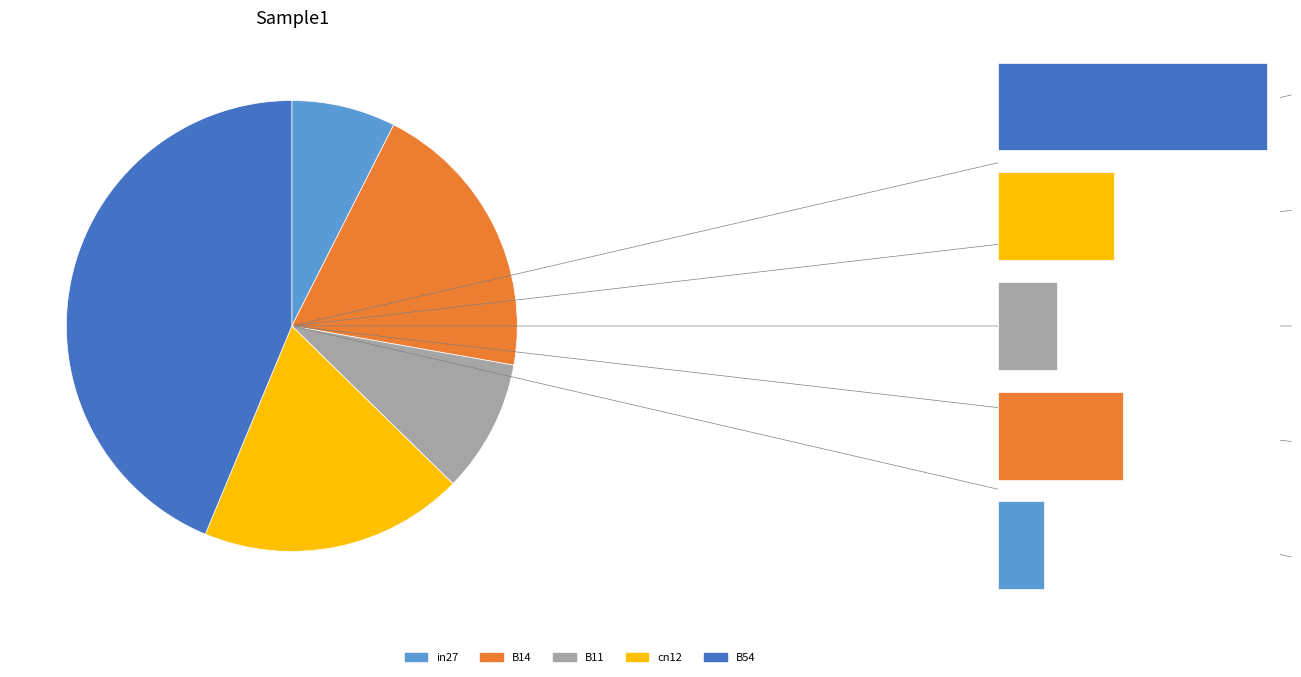

The B14 slice represents 20% of the pie. True or false?

True